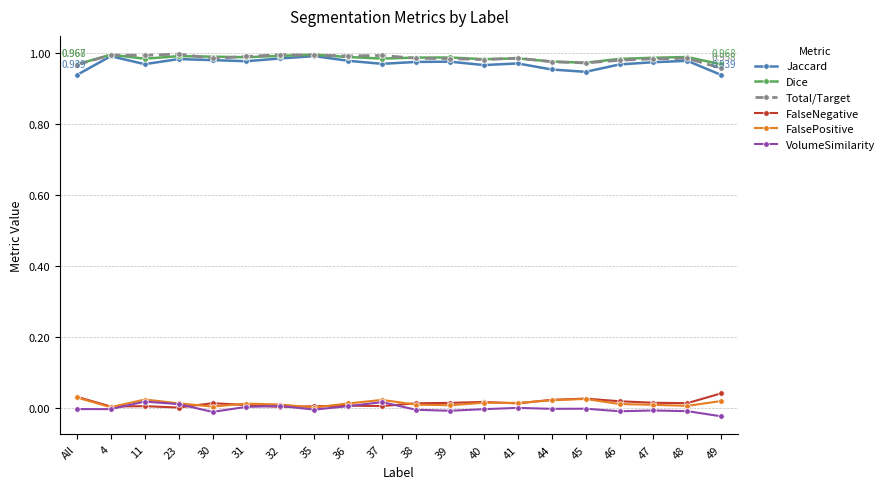

How many distinct data groups are displayed?

6